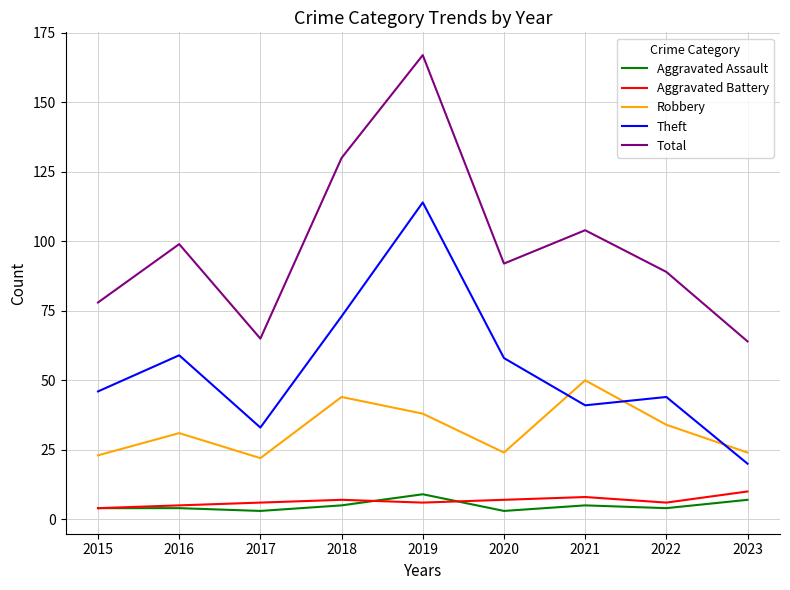

What is the maximum value for Aggravated Assault?

9